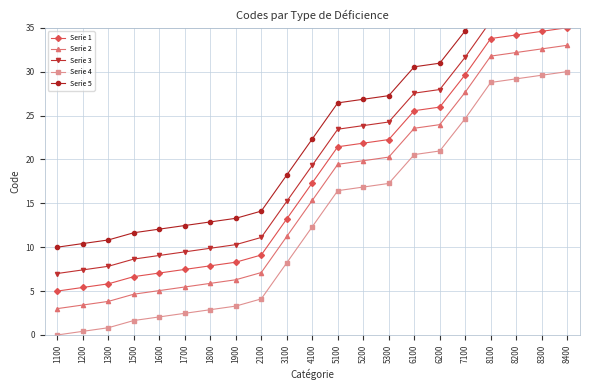

What is the value of the Serie 2 point at the 13th from the left?

19.8